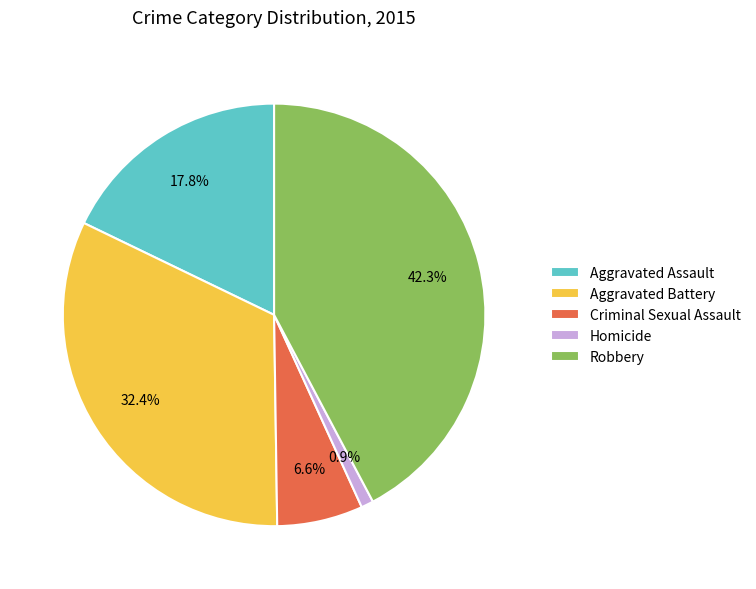

What is the smallest slice in the pie chart?

Homicide